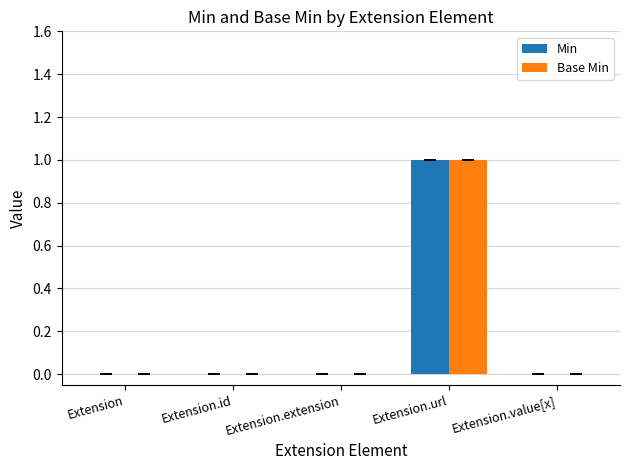

How many categories are shown in the chart?

5